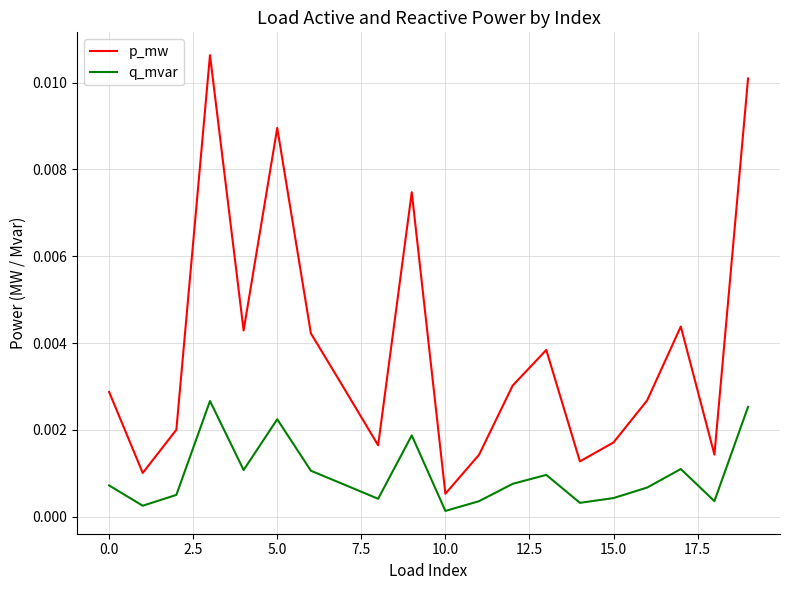

Rank the series by their average value, from highest to lowest.

p_mw, q_mvar